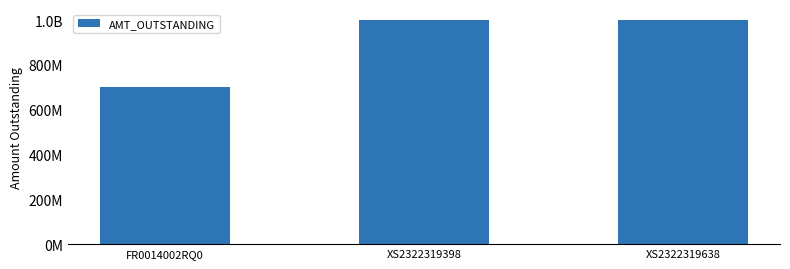

What is the value of the 1st bar from the left?

700000000